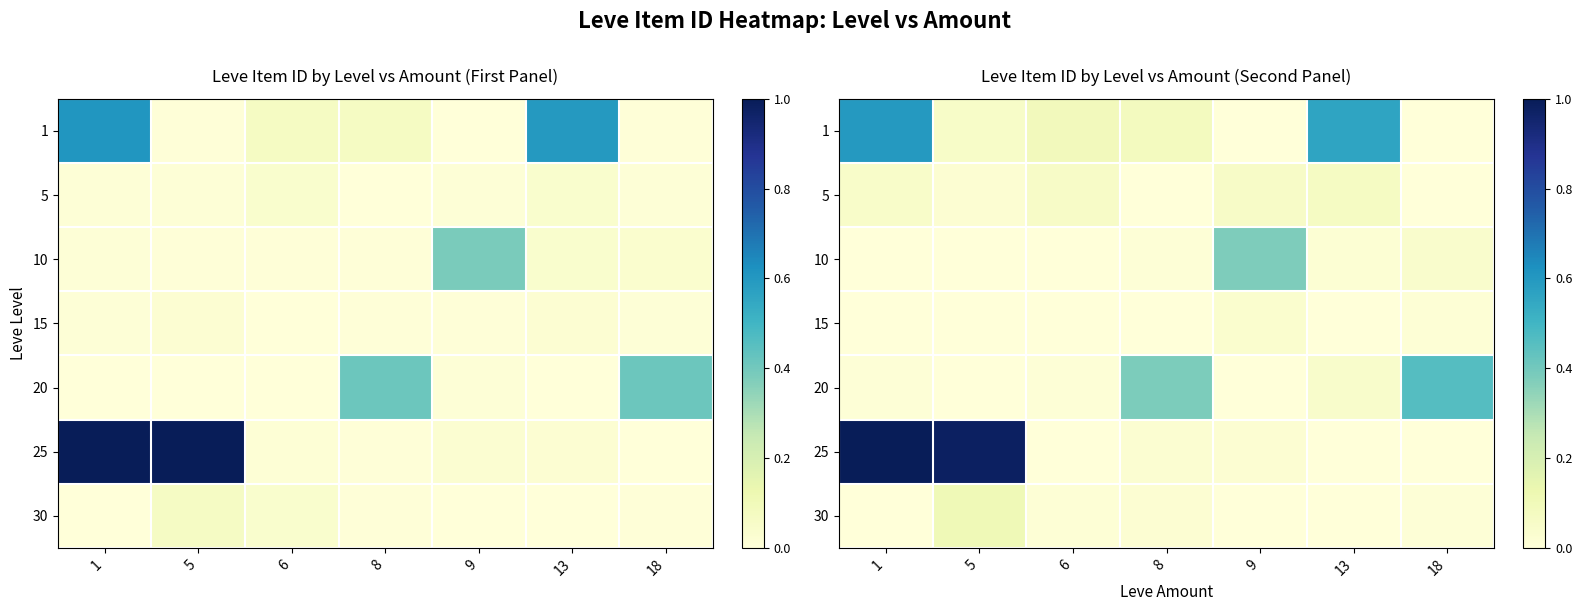

Is the value of 15 at 8 greater than the value of 25 at 5?

No